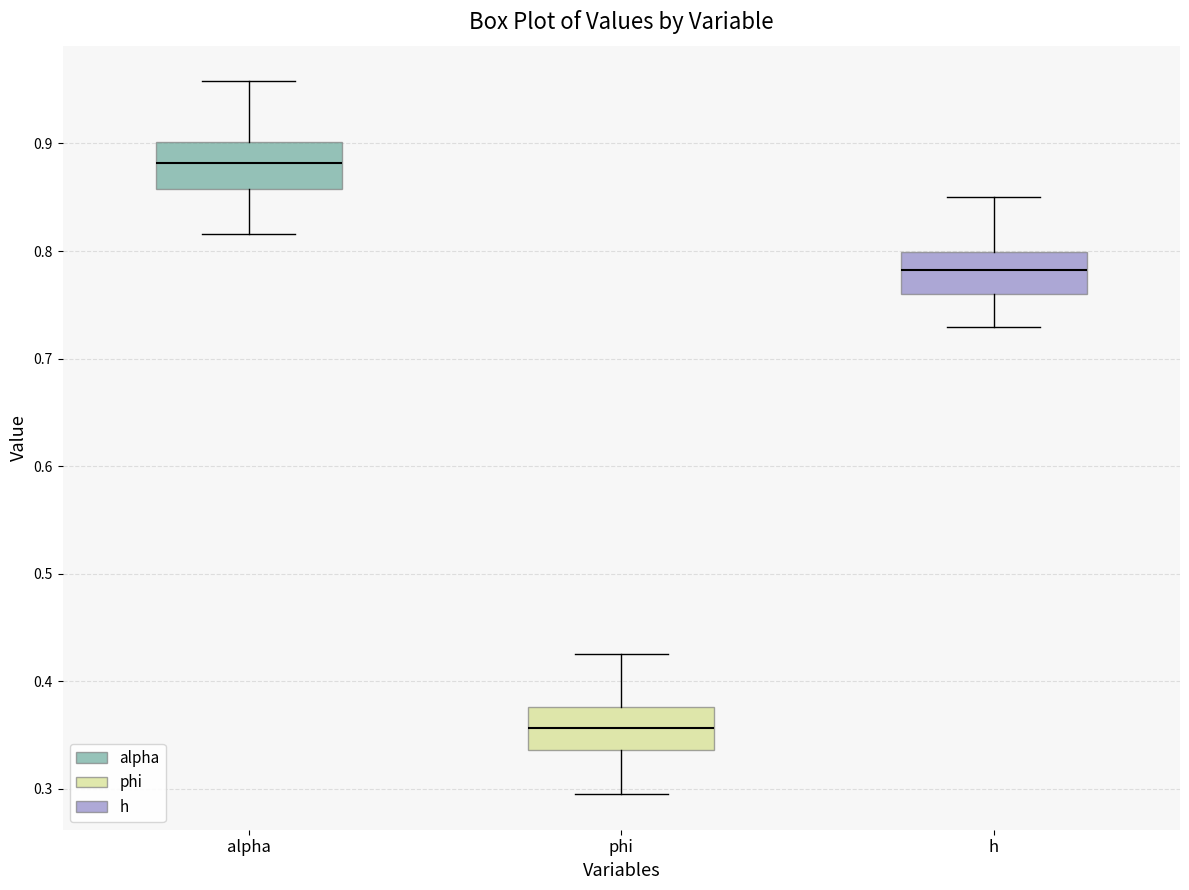

Where does the upper whisker of the box for h end on the y-axis? The values are not printed on the chart, so give them approximately, as read against the axis.

0.85